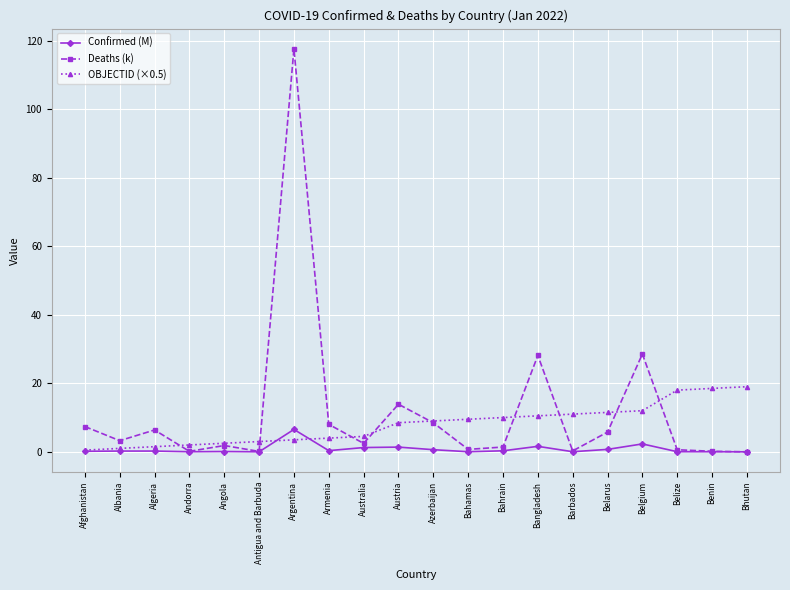

At which category does Deaths (k) reach its first local peak?

Algeria